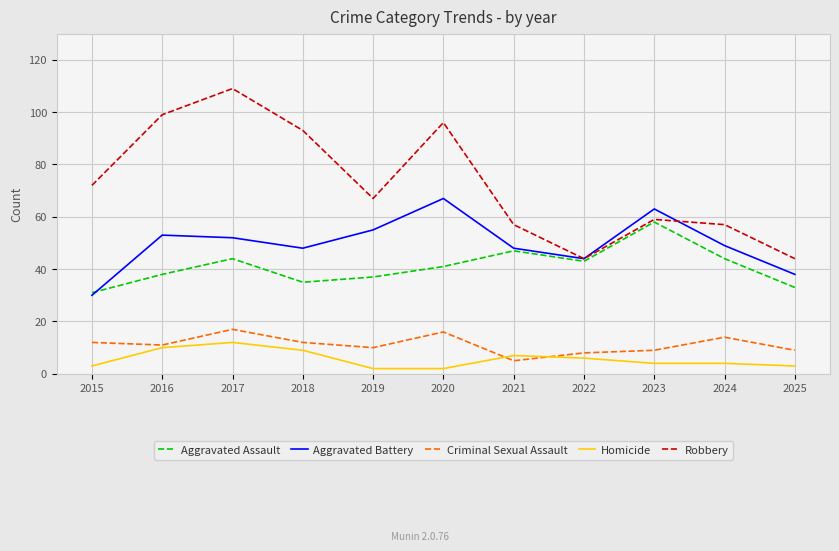

In Robbery, how many points are lower than both neighbors (excluding endpoints)?

2